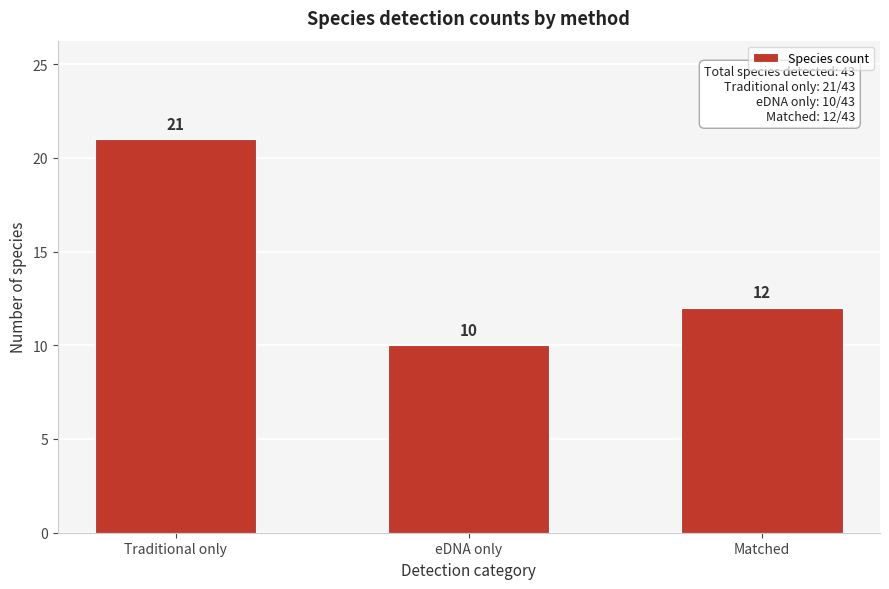

Reading right to left, what are all the values shown in this chart?

Matched=12	eDNA only=10	Traditional only=21